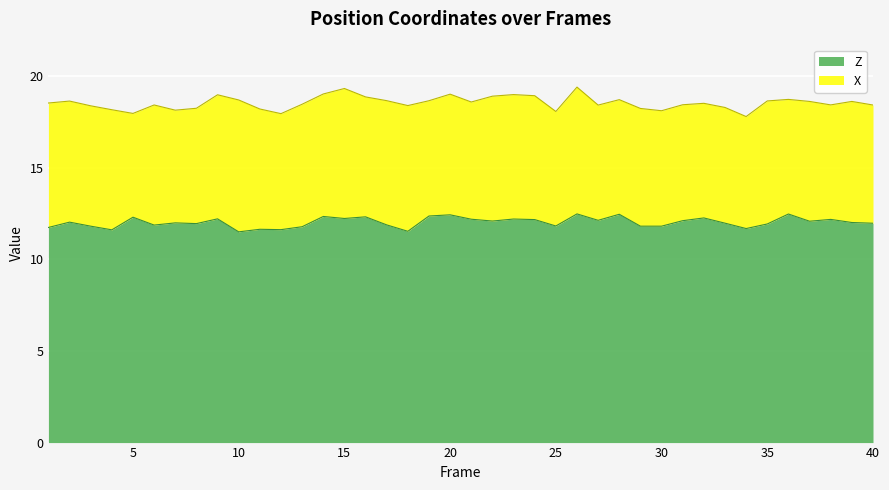

What is the greatest value displayed?

12.5